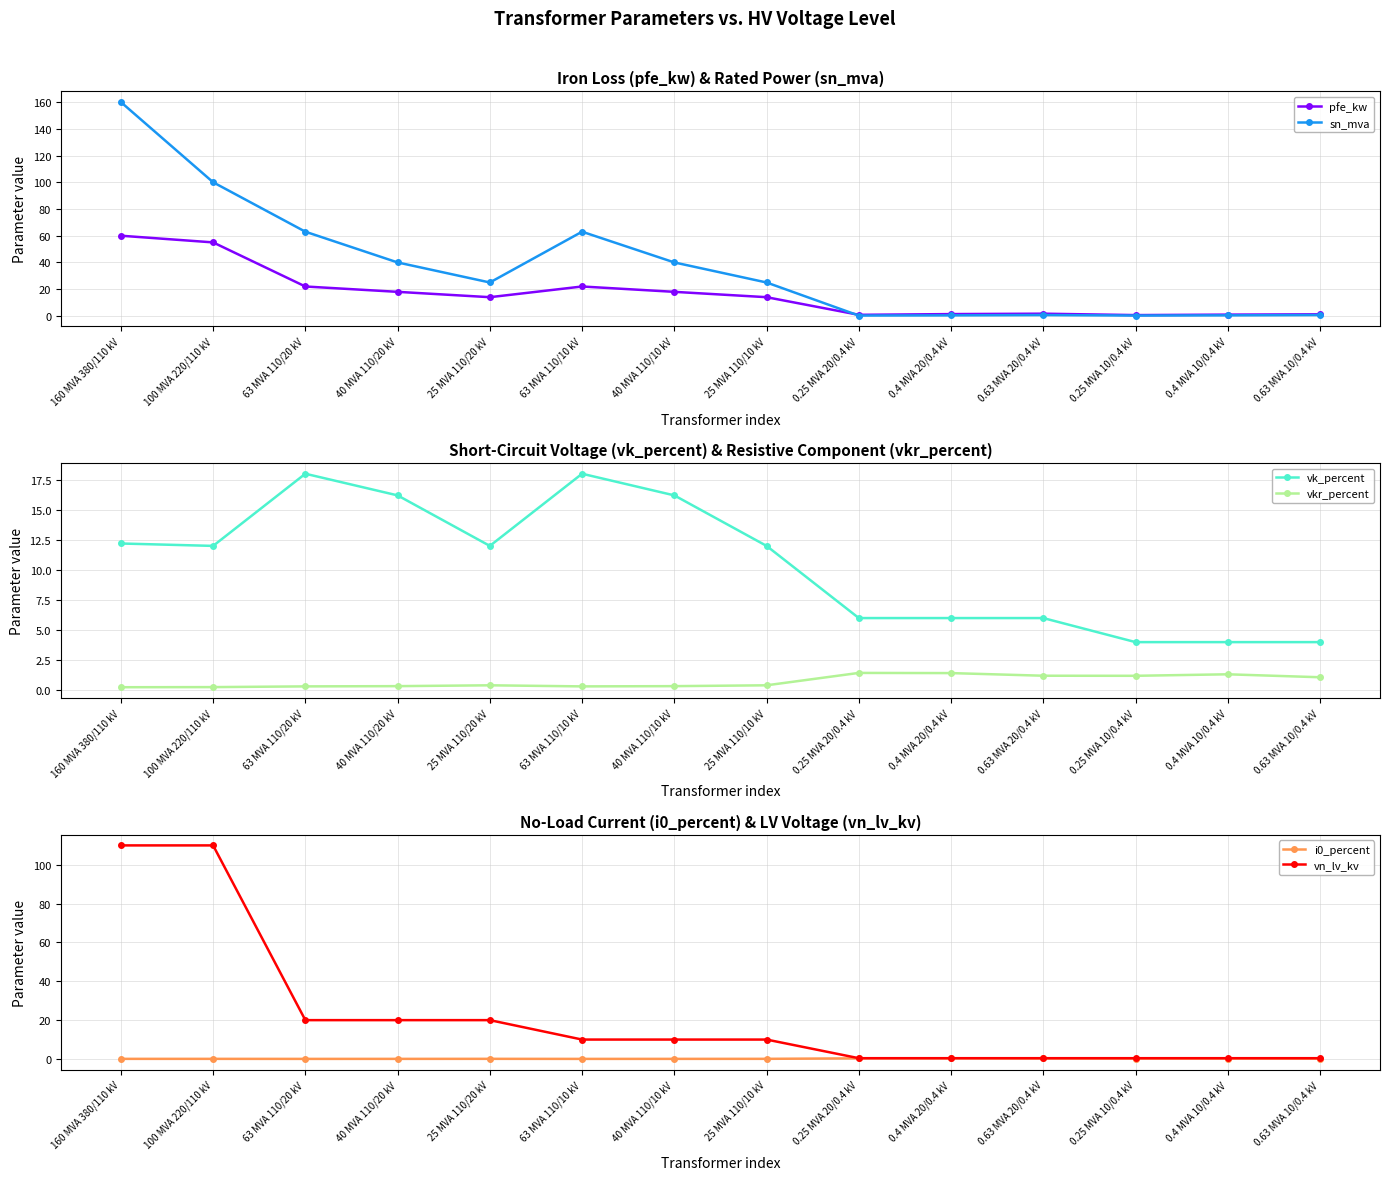

Reading left to right, extract all data points from this chart.

pfe_kw: 160 MVA 380/110 kV=60.0	100 MVA 220/110 kV=55.0	63 MVA 110/20 kV=22.0	40 MVA 110/20 kV=18.0	25 MVA 110/20 kV=14.0	63 MVA 110/10 kV=22.0	40 MVA 110/10 kV=18.0	25 MVA 110/10 kV=14.0	0.25 MVA 20/0.4 kV=0.8	0.4 MVA 20/0.4 kV=1.4	0.63 MVA 20/0.4 kV=1.6	0.25 MVA 10/0.4 kV=0.6	0.4 MVA 10/0.4 kV=0.9	0.63 MVA 10/0.4 kV=1.2
sn_mva: 160 MVA 380/110 kV=160.0	100 MVA 220/110 kV=100.0	63 MVA 110/20 kV=63.0	40 MVA 110/20 kV=40.0	25 MVA 110/20 kV=25.0	63 MVA 110/10 kV=63.0	40 MVA 110/10 kV=40.0	25 MVA 110/10 kV=25.0	0.25 MVA 20/0.4 kV=0.2	0.4 MVA 20/0.4 kV=0.4	0.63 MVA 20/0.4 kV=0.6	0.25 MVA 10/0.4 kV=0.2	0.4 MVA 10/0.4 kV=0.4	0.63 MVA 10/0.4 kV=0.6
vk_percent: 160 MVA 380/110 kV=12.2	100 MVA 220/110 kV=12.0	63 MVA 110/20 kV=18.0	40 MVA 110/20 kV=16.2	25 MVA 110/20 kV=12.0	63 MVA 110/10 kV=18.0	40 MVA 110/10 kV=16.2	25 MVA 110/10 kV=12.0	0.25 MVA 20/0.4 kV=6.0	0.4 MVA 20/0.4 kV=6.0	0.63 MVA 20/0.4 kV=6.0	0.25 MVA 10/0.4 kV=4.0	0.4 MVA 10/0.4 kV=4.0	0.63 MVA 10/0.4 kV=4.0
vkr_percent: 160 MVA 380/110 kV=0.2	100 MVA 220/110 kV=0.3	63 MVA 110/20 kV=0.3	40 MVA 110/20 kV=0.3	25 MVA 110/20 kV=0.4	63 MVA 110/10 kV=0.3	40 MVA 110/10 kV=0.3	25 MVA 110/10 kV=0.4	0.25 MVA 20/0.4 kV=1.4	0.4 MVA 20/0.4 kV=1.4	0.63 MVA 20/0.4 kV=1.2	0.25 MVA 10/0.4 kV=1.2	0.4 MVA 10/0.4 kV=1.3	0.63 MVA 10/0.4 kV=1.1
i0_percent: 160 MVA 380/110 kV=0.1	100 MVA 220/110 kV=0.1	63 MVA 110/20 kV=0.0	40 MVA 110/20 kV=0.1	25 MVA 110/20 kV=0.1	63 MVA 110/10 kV=0.0	40 MVA 110/10 kV=0.1	25 MVA 110/10 kV=0.1	0.25 MVA 20/0.4 kV=0.3	0.4 MVA 20/0.4 kV=0.3	0.63 MVA 20/0.4 kV=0.3	0.25 MVA 10/0.4 kV=0.2	0.4 MVA 10/0.4 kV=0.2	0.63 MVA 10/0.4 kV=0.2
vn_lv_kv: 160 MVA 380/110 kV=110.0	100 MVA 220/110 kV=110.0	63 MVA 110/20 kV=20.0	40 MVA 110/20 kV=20.0	25 MVA 110/20 kV=20.0	63 MVA 110/10 kV=10.0	40 MVA 110/10 kV=10.0	25 MVA 110/10 kV=10.0	0.25 MVA 20/0.4 kV=0.4	0.4 MVA 20/0.4 kV=0.4	0.63 MVA 20/0.4 kV=0.4	0.25 MVA 10/0.4 kV=0.4	0.4 MVA 10/0.4 kV=0.4	0.63 MVA 10/0.4 kV=0.4